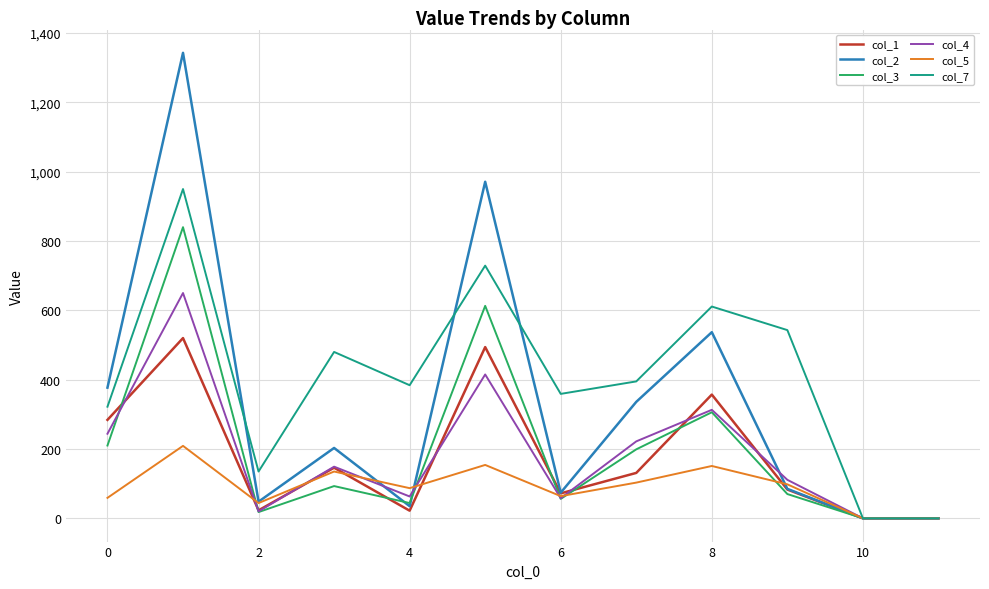

True or false: col_3 has more than 0 interior local peaks.

True